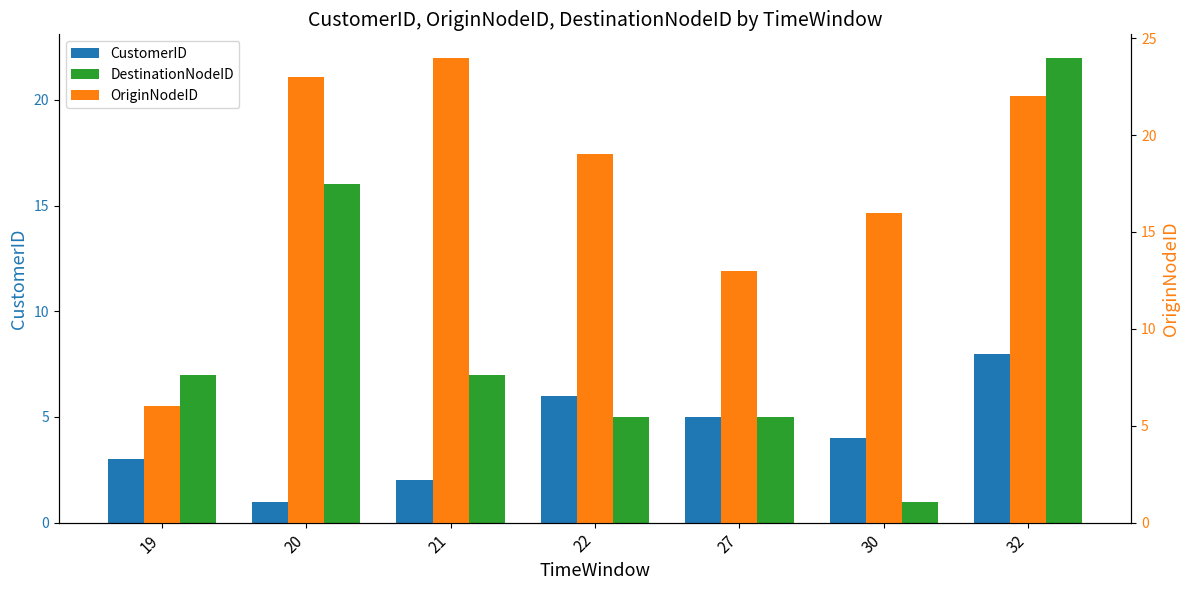

What are all the series names shown in the legend?

CustomerID, DestinationNodeID, OriginNodeID